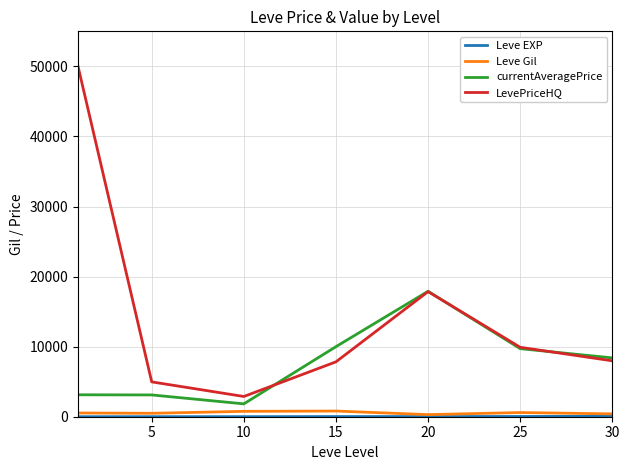

Which series has the largest total across all categories?

LevePriceHQ